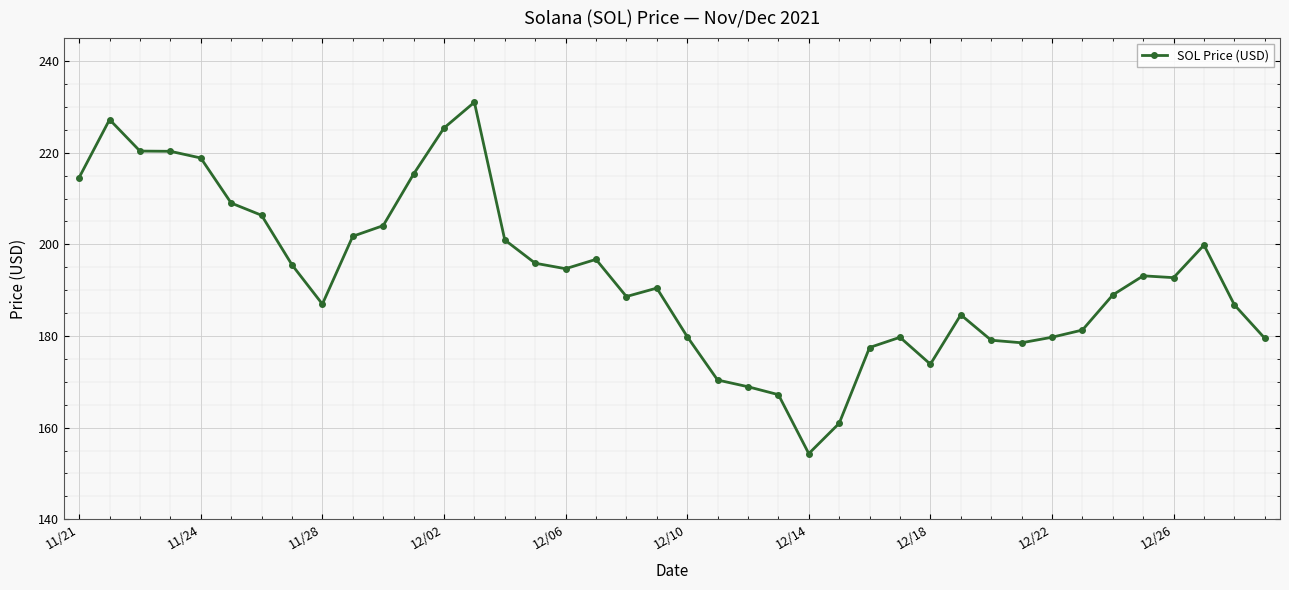

What is the minimum value shown in the chart?

154.3